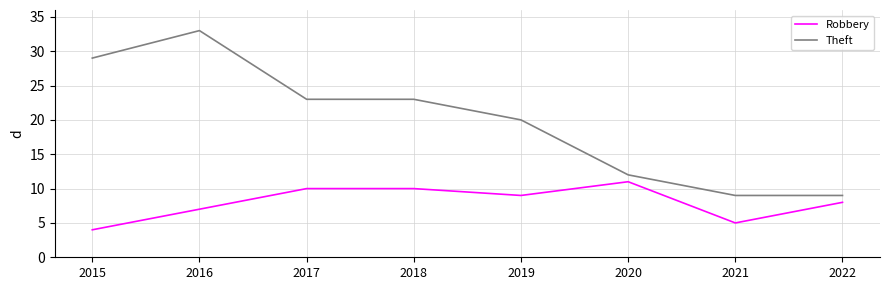

True or false: Theft and Robbery intersect in this chart.

False